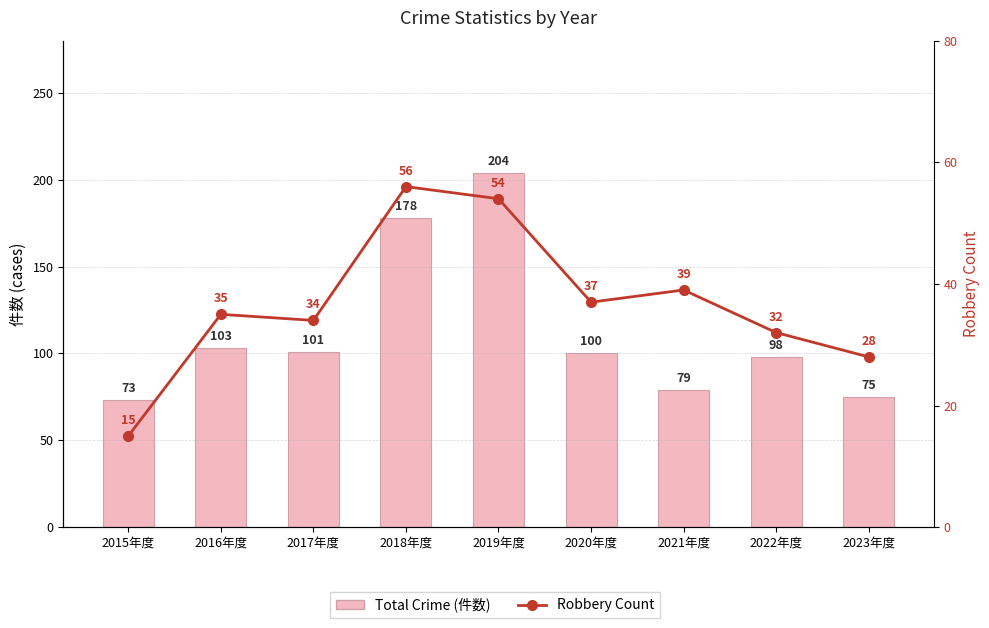

At which label does Total Crime Count reach its minimum?

2015年度